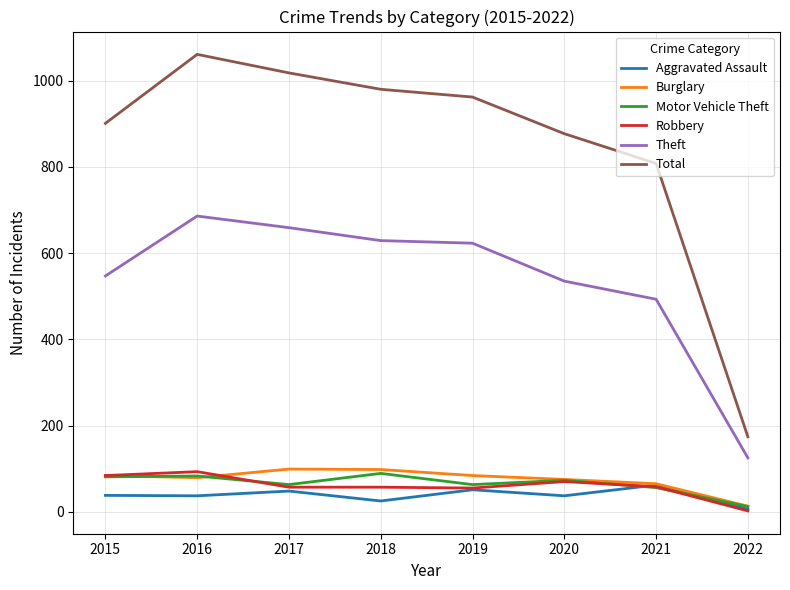

The Total series shows 1425 at 2018. True or false?

False